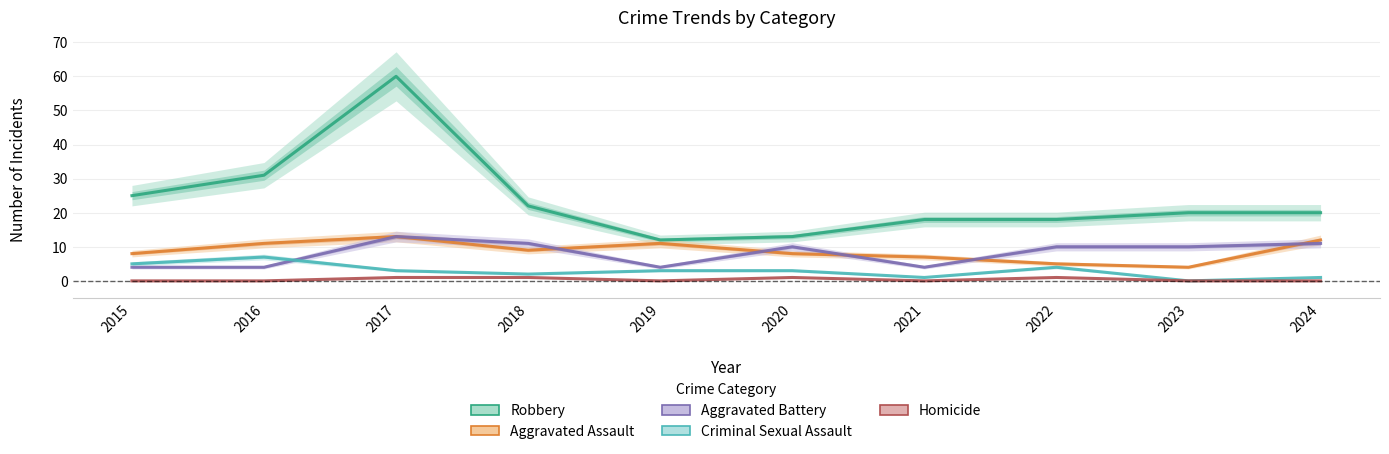

What is the value of the Criminal Sexual Assault point at the 10th from the left?

1